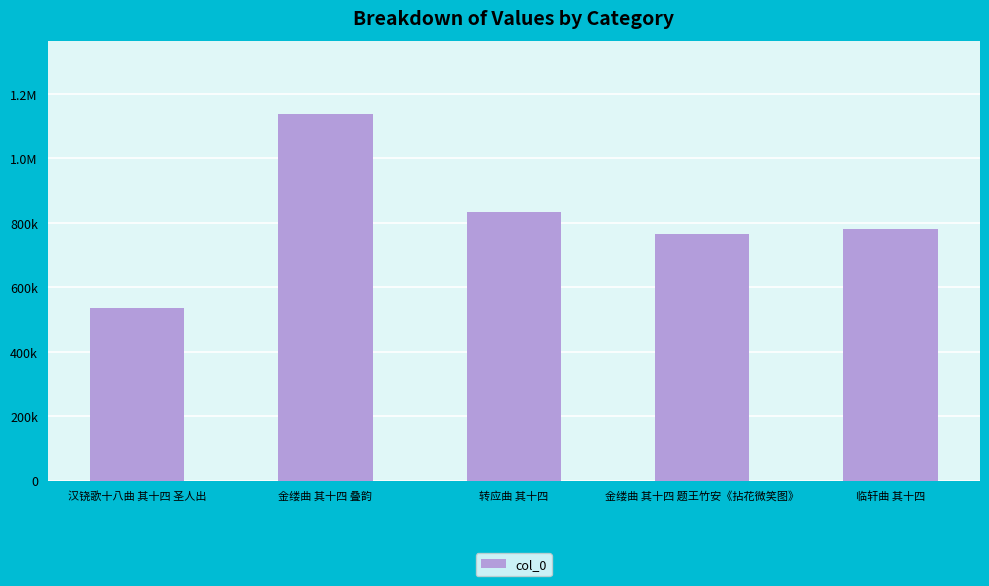

Reading left to right, list all the values displayed in this chart.

汉铙歌十八曲 其十四 圣人出=535942	金缕曲 其十四 叠韵=1137062	转应曲 其十四=833536	金缕曲 其十四 题王竹安《拈花微笑图》=765675	临轩曲 其十四=781609